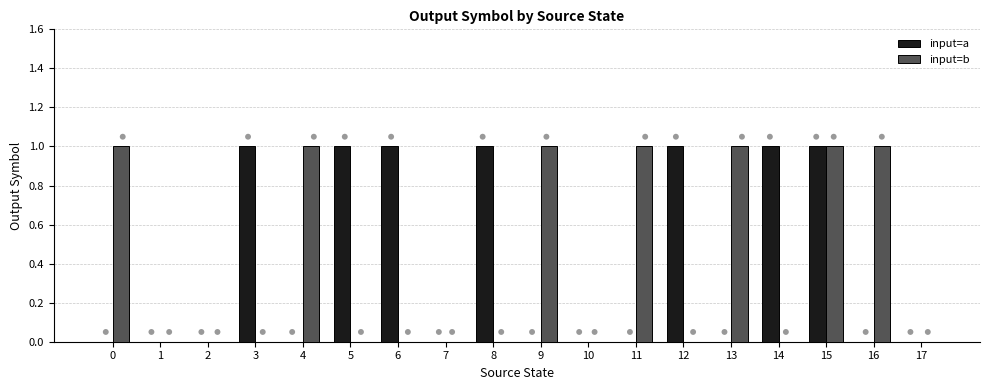

Which series contains the lowest Y value?

input=a